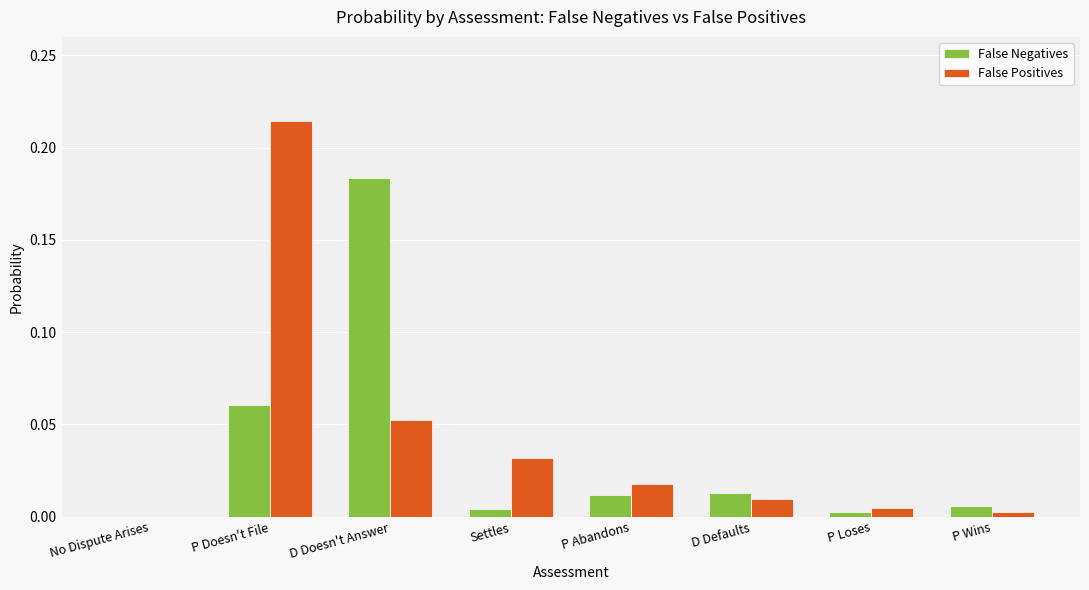

The value of False Positives at P Loses is 0.0. True or false?

True